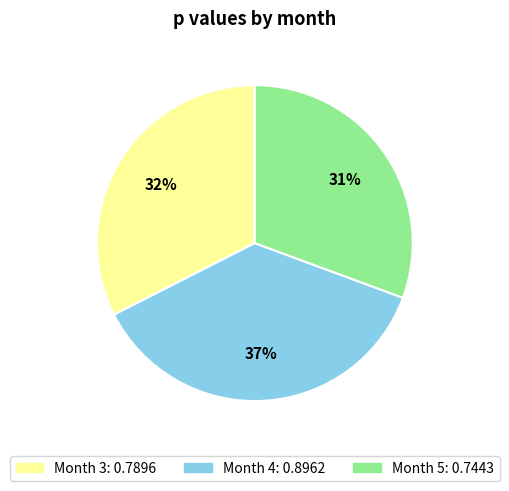

To the nearest percent, what is the average slice percentage?

33%